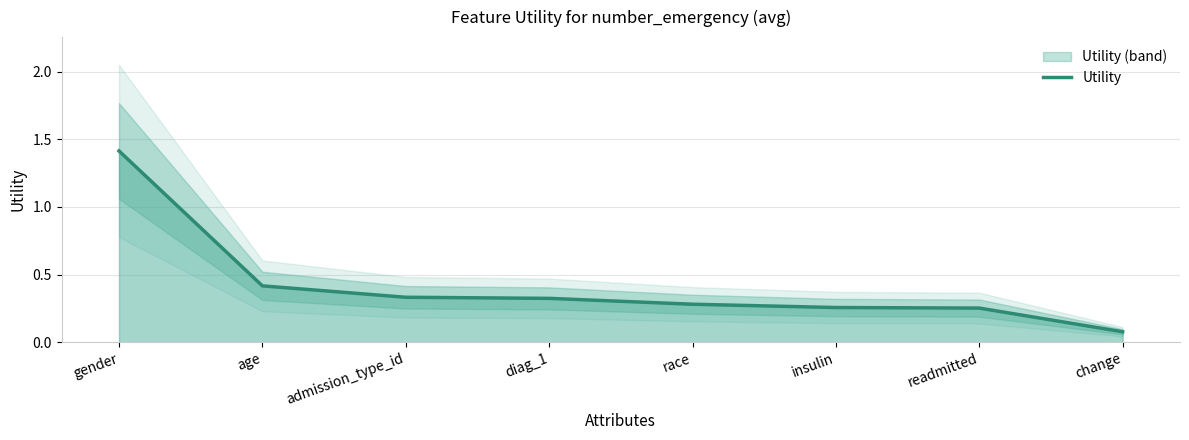

Rank the categories by value from highest to lowest.

gender, age, admission_type_id, diag_1, race, insulin, readmitted, change